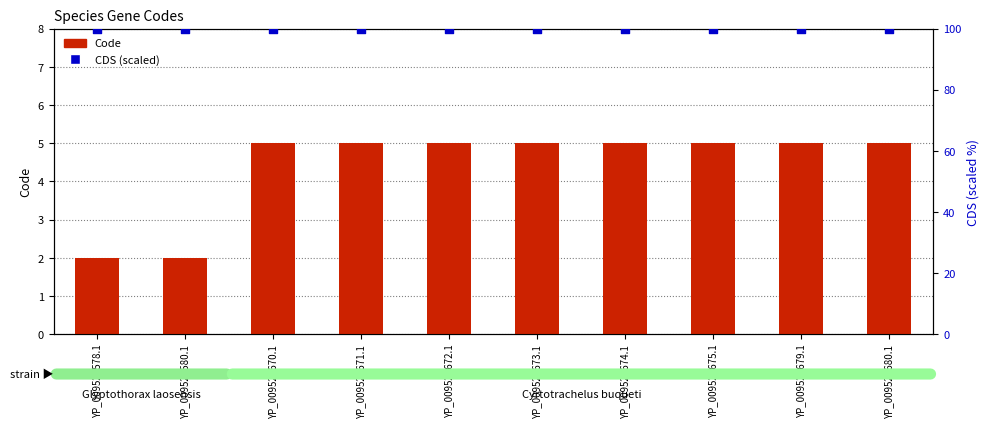

What is the total value across all series at YP_009528675.1?

105